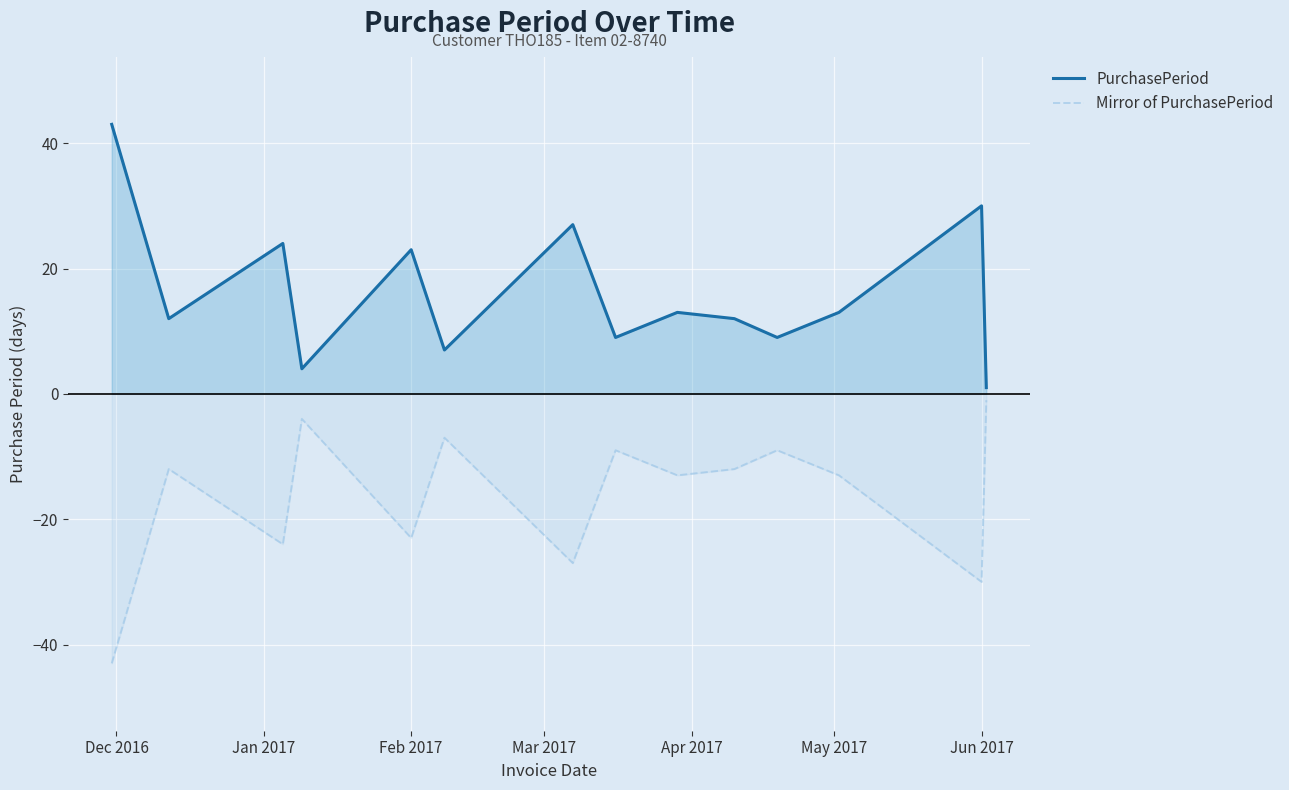

What is the average value of the Mirror of PurchasePeriod series?

-16